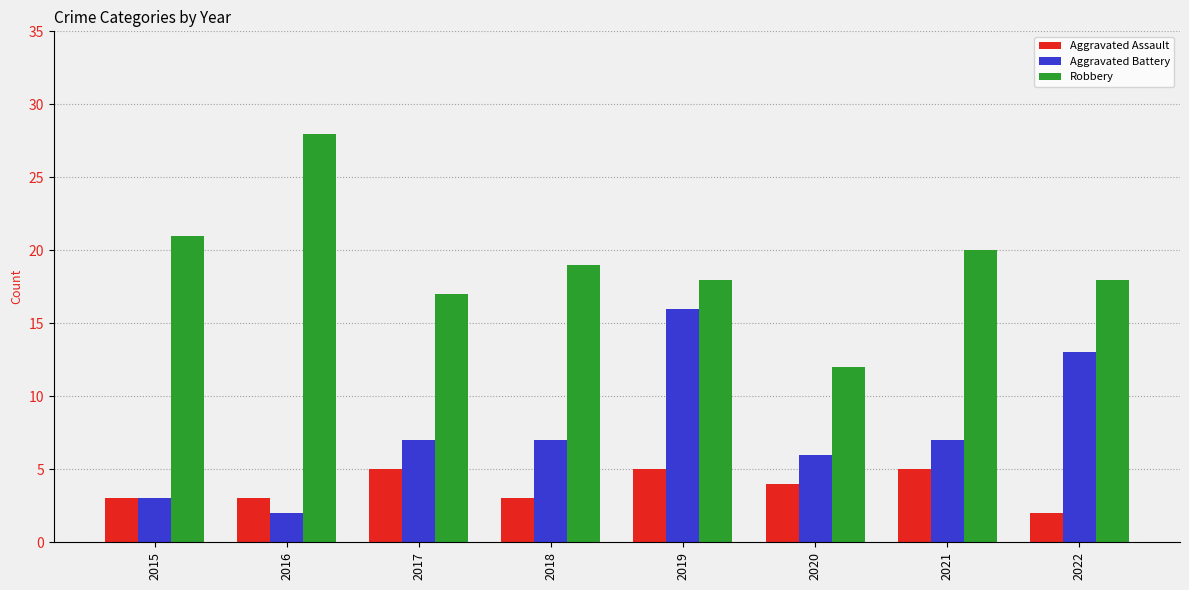

Reading left to right, list all the values displayed in this chart.

Aggravated Assault: 3	3	5	3	5	4	5	2
Aggravated Battery: 3	2	7	7	16	6	7	13
Robbery: 21	28	17	19	18	12	20	18